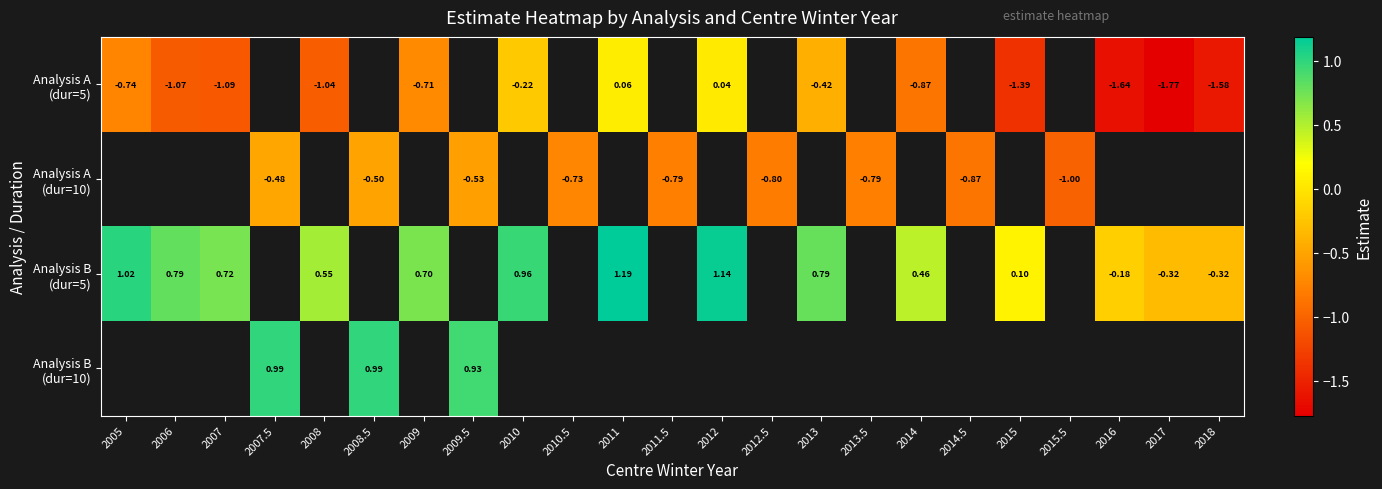

Between 2014 and 2010, which is larger?

2010